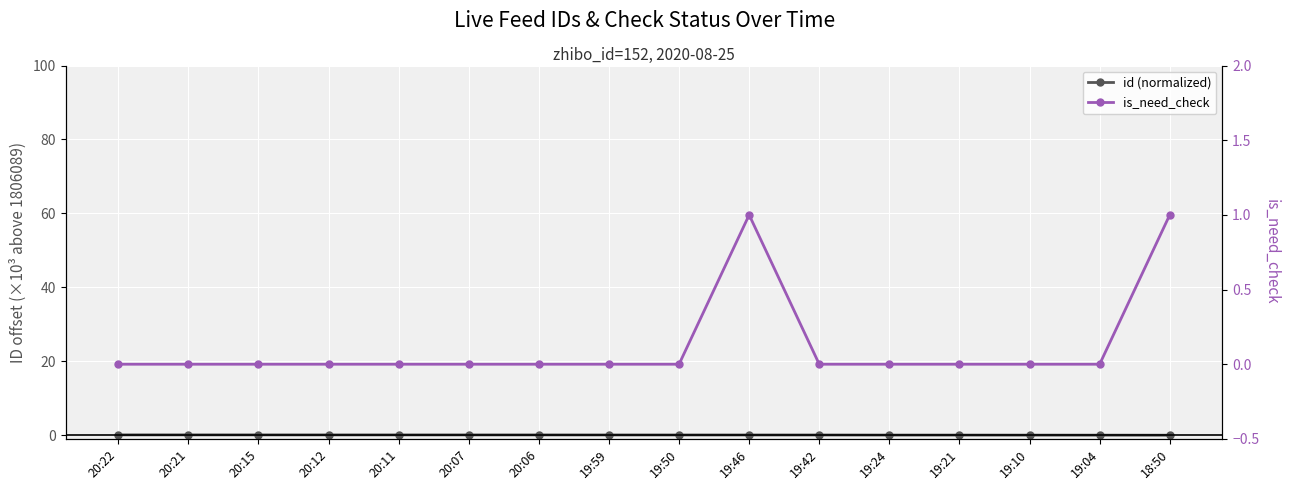

Reading right to left, list all the values displayed in this chart.

id (normalized): 0.0	0.0	0.0	0.0	0.0	0.1	0.1	0.1	0.1	0.1	0.1	0.1	0.1	0.1	0.1	0.1
is_need_check: 1.0	0.0	0.0	0.0	0.0	0.0	1.0	0.0	0.0	0.0	0.0	0.0	0.0	0.0	0.0	0.0